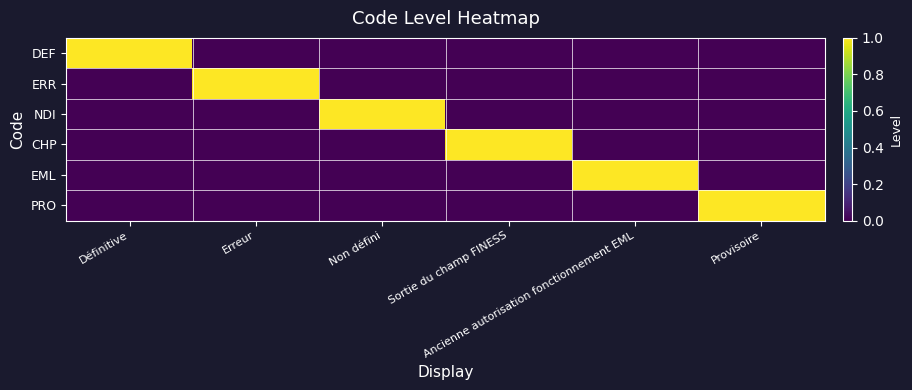

At how many categories does at least one series exceed 0?

6